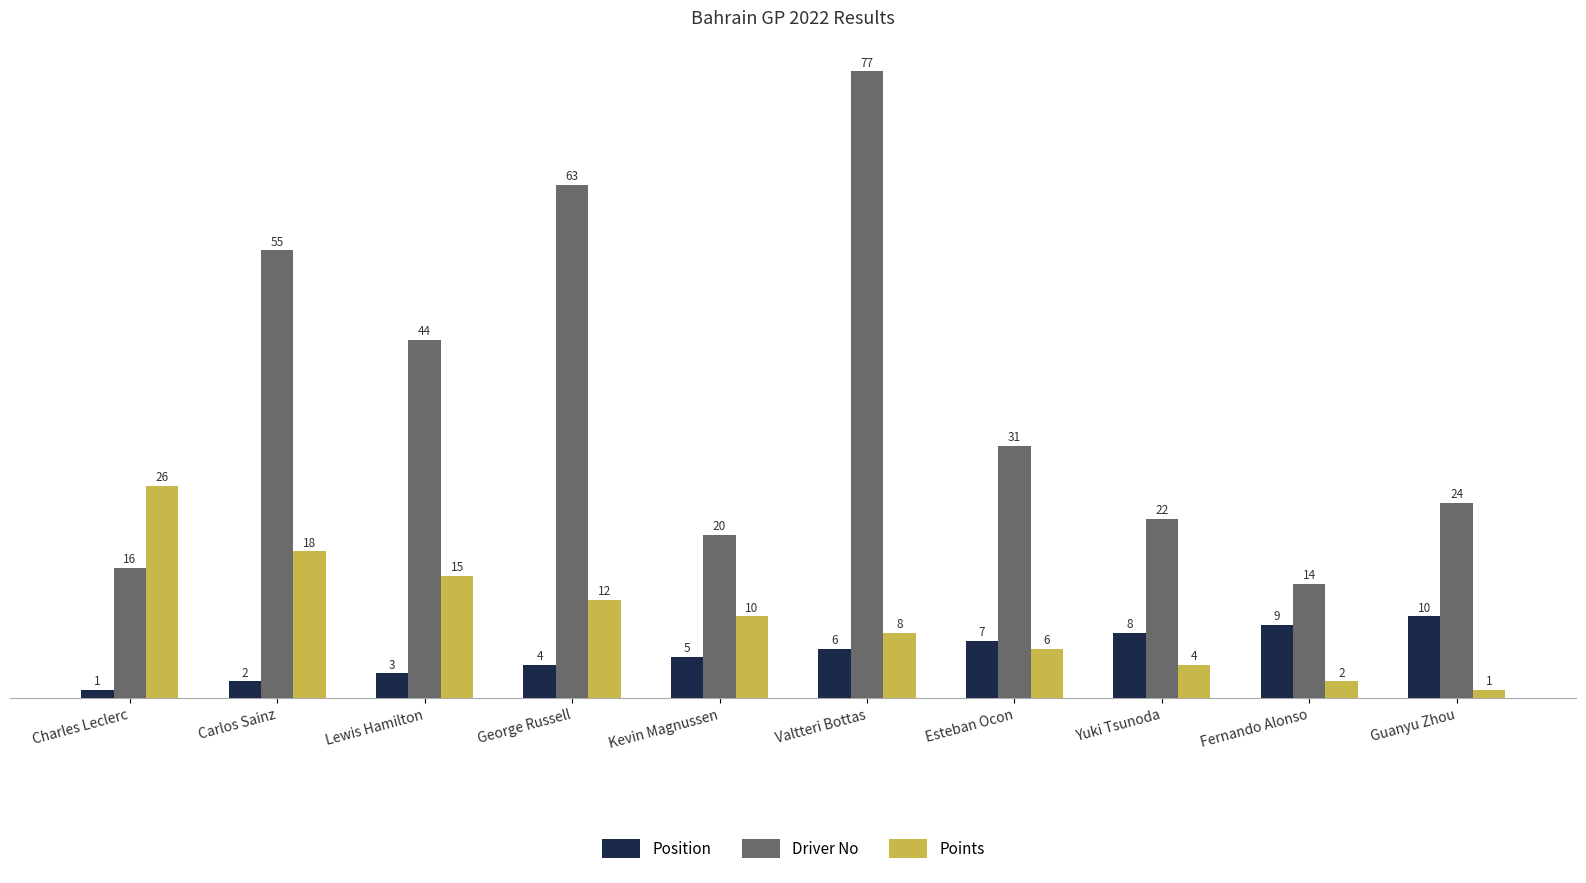

Rank the series by their average value, from highest to lowest.

Driver No, Points, Position